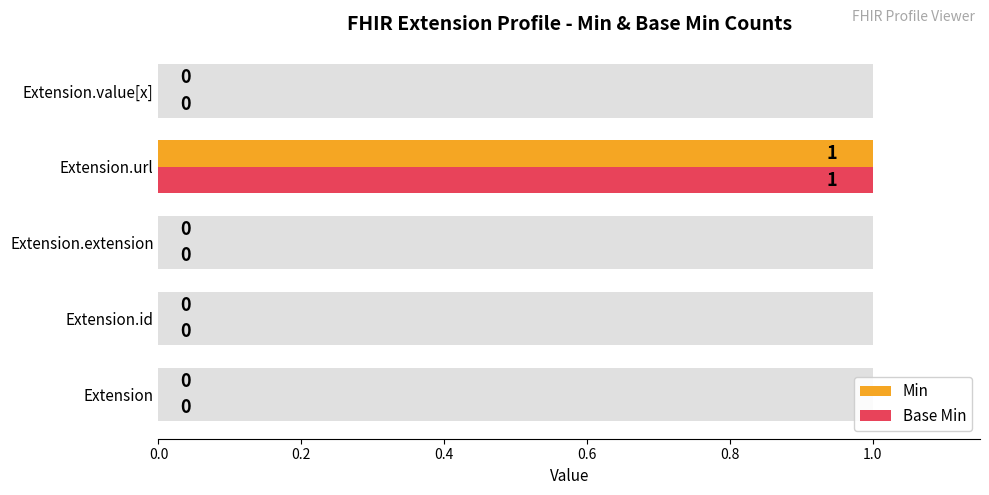

Is the value of Base Min at Extension.value[x] greater than the value of Min at Extension.url?

No